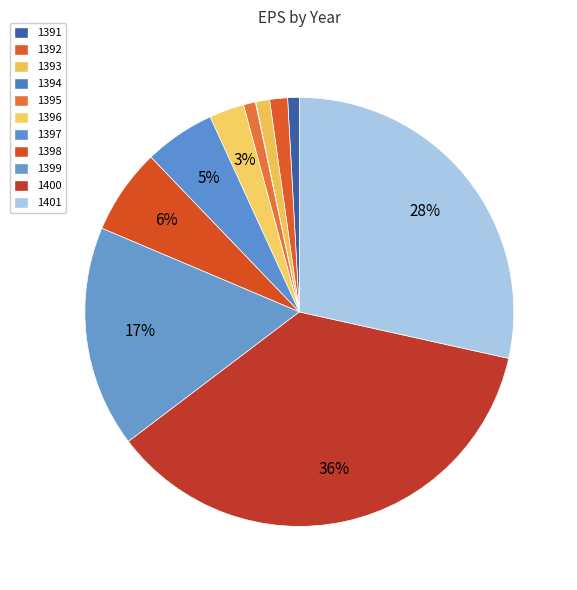

What percentage is the 1393 slice, to the nearest percent?

1%